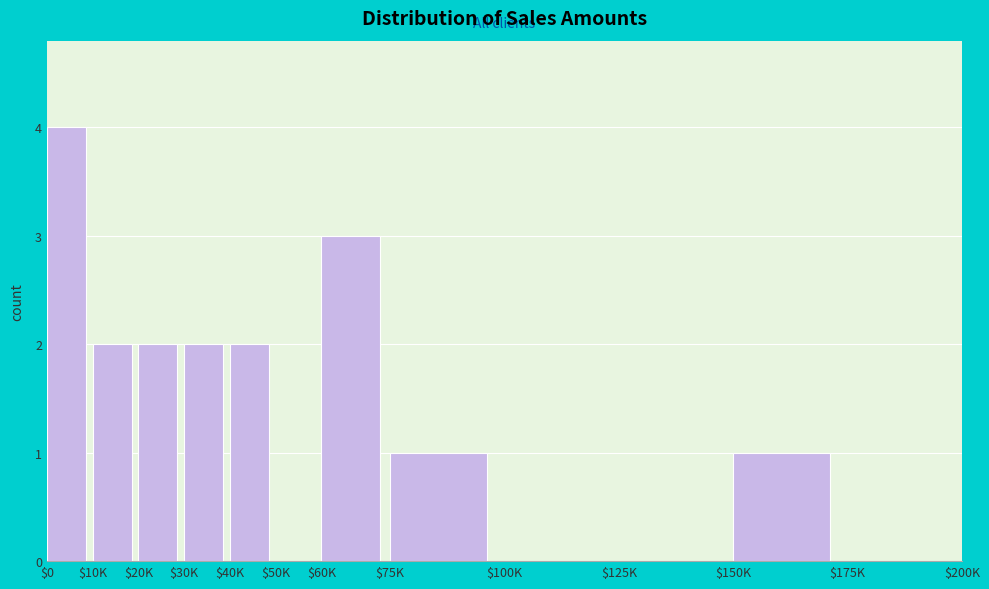

What is the sum of all values?

17